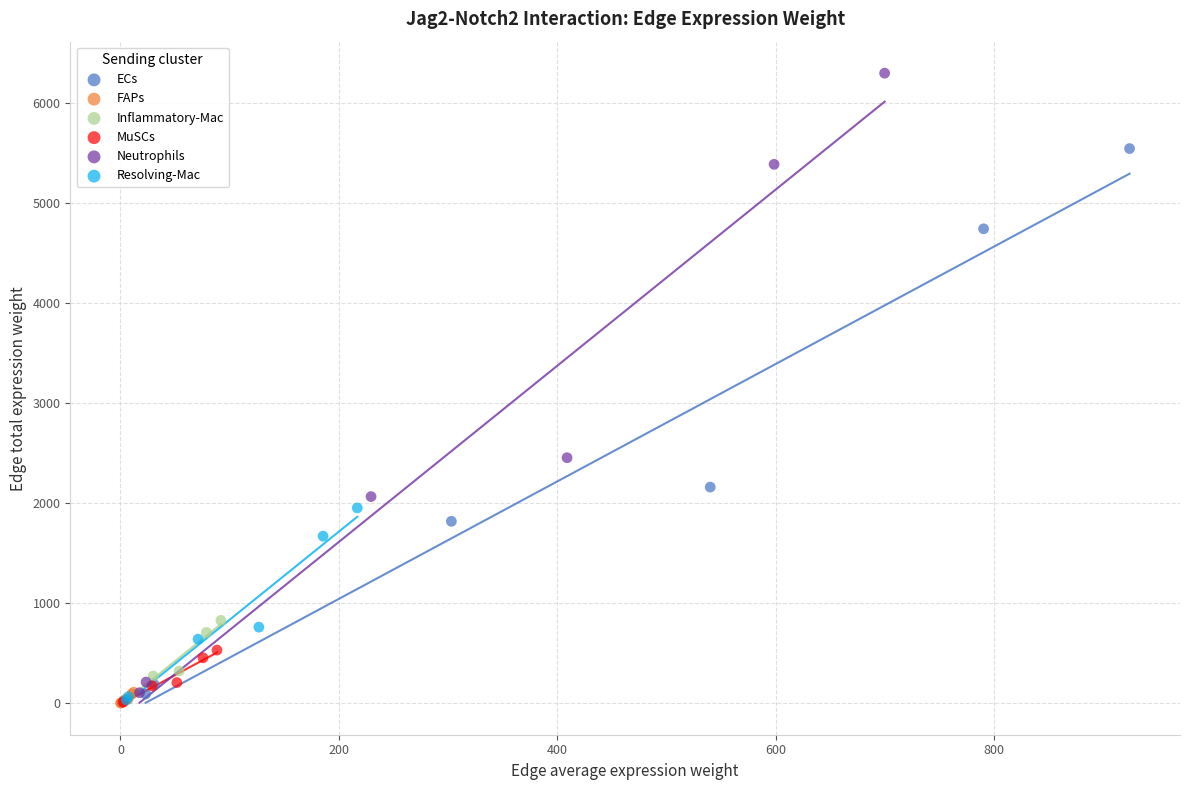

Which series has the largest Y range (max minus min)?

Neutrophils